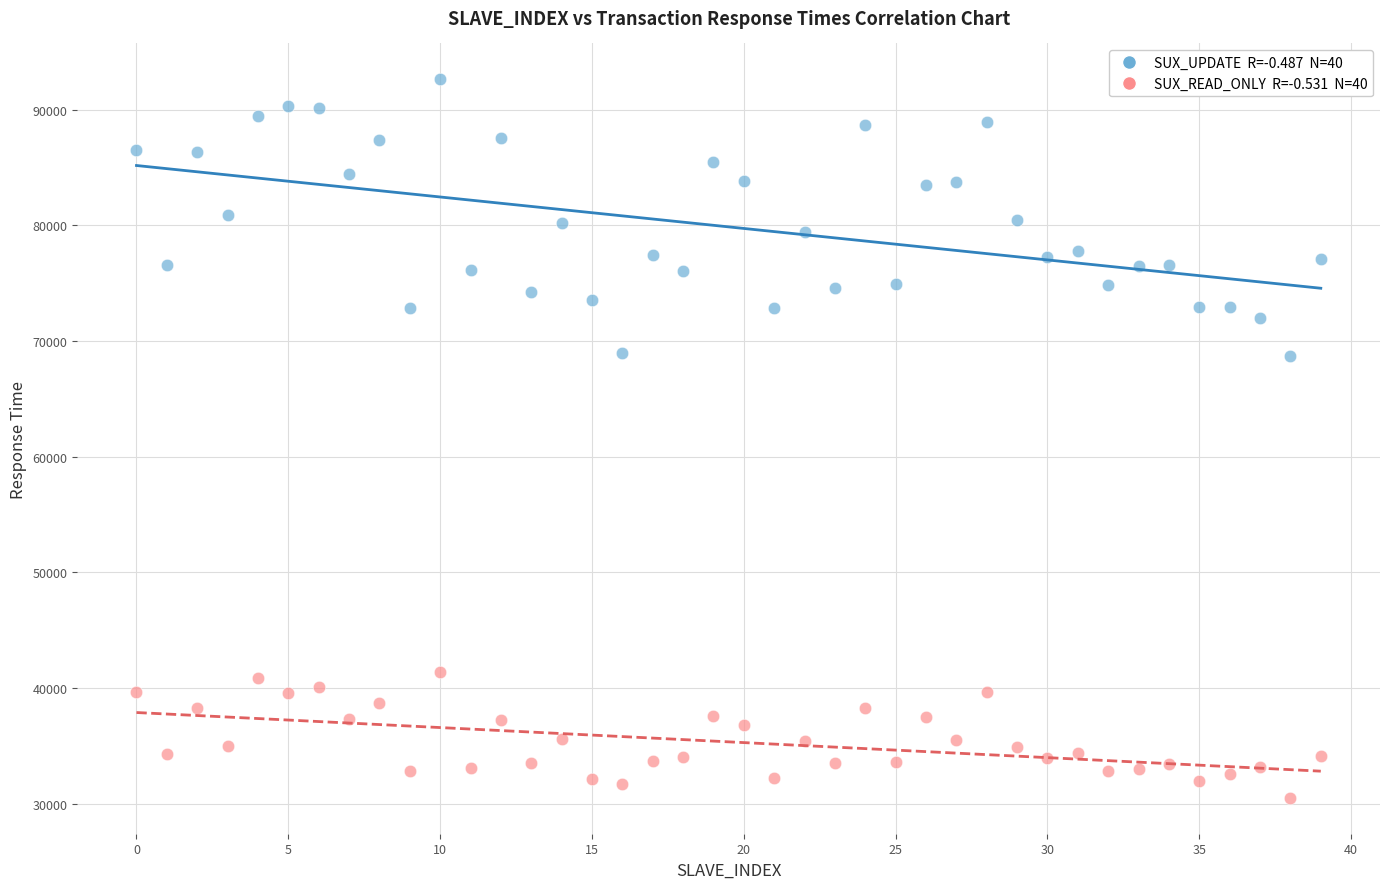

Across all data points, what is the range of Y values (max minus min)?

62120.7